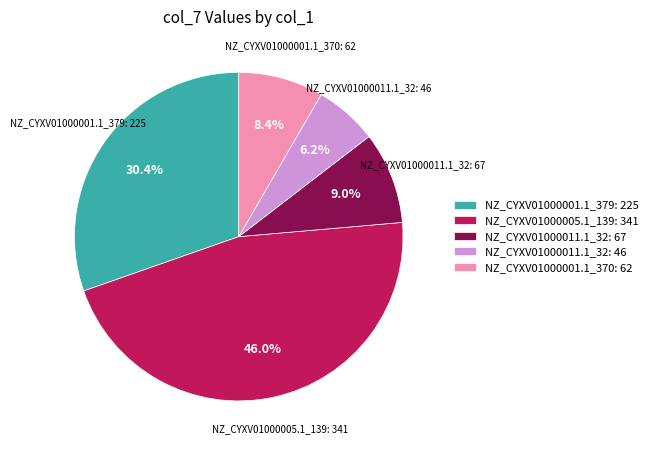

Does any single category account for the majority?

No